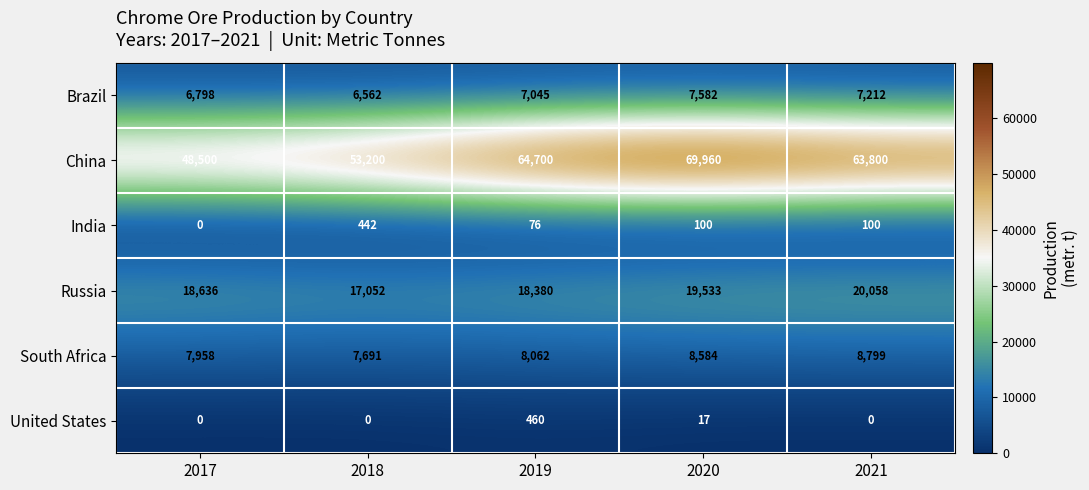

How many values in the Russia series are below 18636?

2